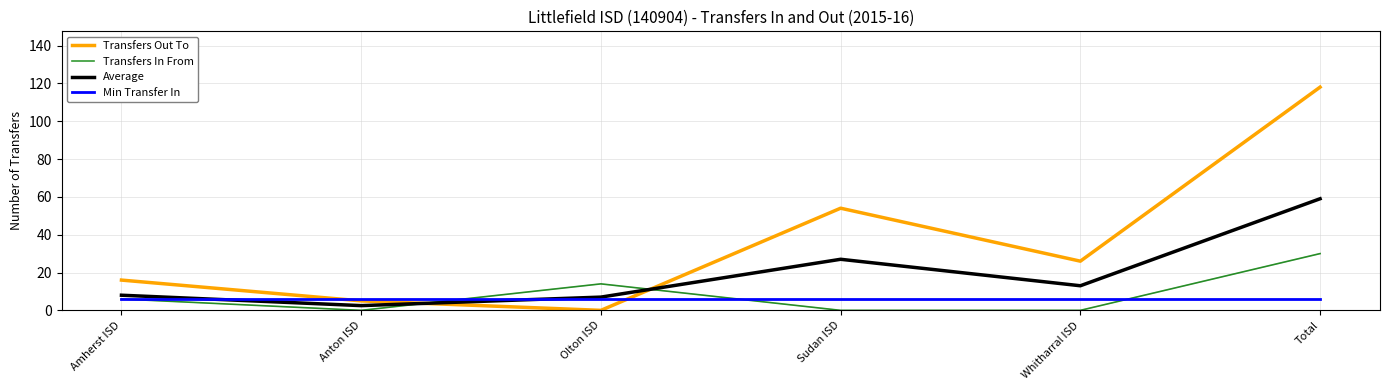

What value does the Min Transfer In series have at Sudan ISD?

6.0